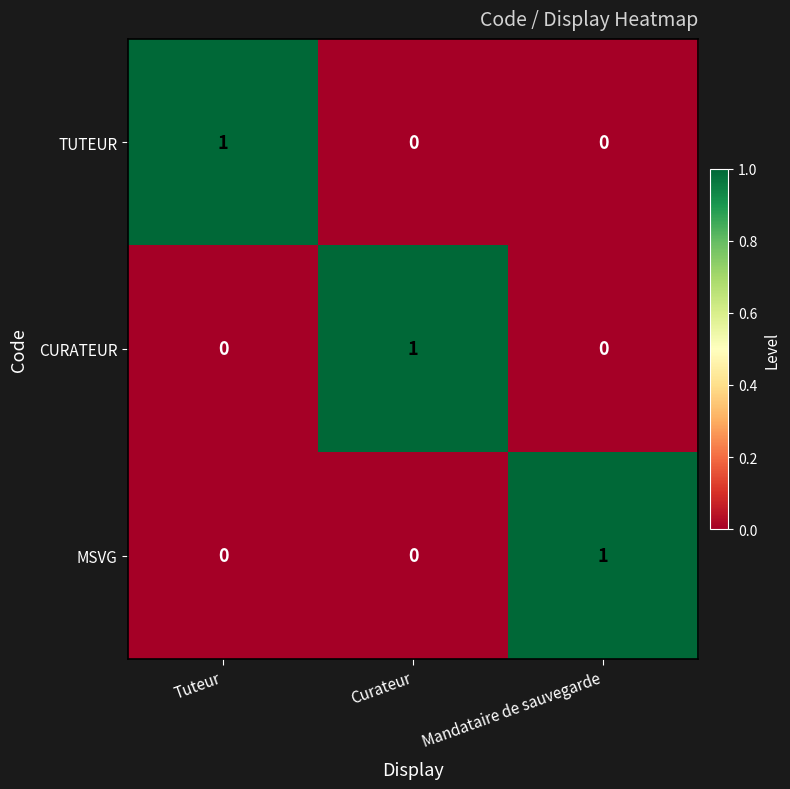

At how many categories does at least one series exceed 0?

3